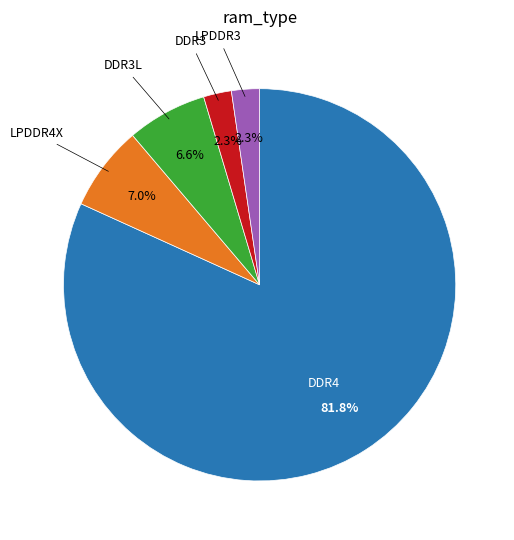

Combined, do LPDDR4X and DDR4 account for over 50%?

Yes